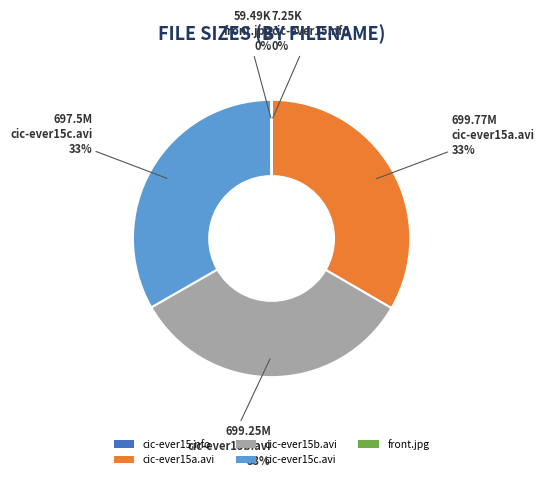

Is there a majority slice in this chart?

No